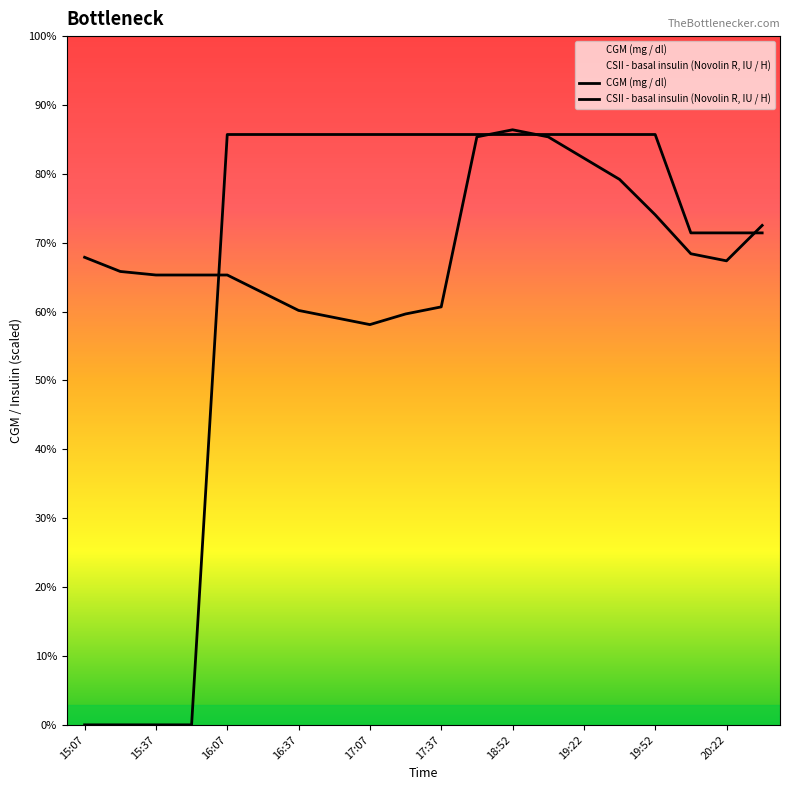

List the series in order of their overall mean, highest first.

CGM (mg / dl), CSII - basal insulin (Novolin R, IU / H)